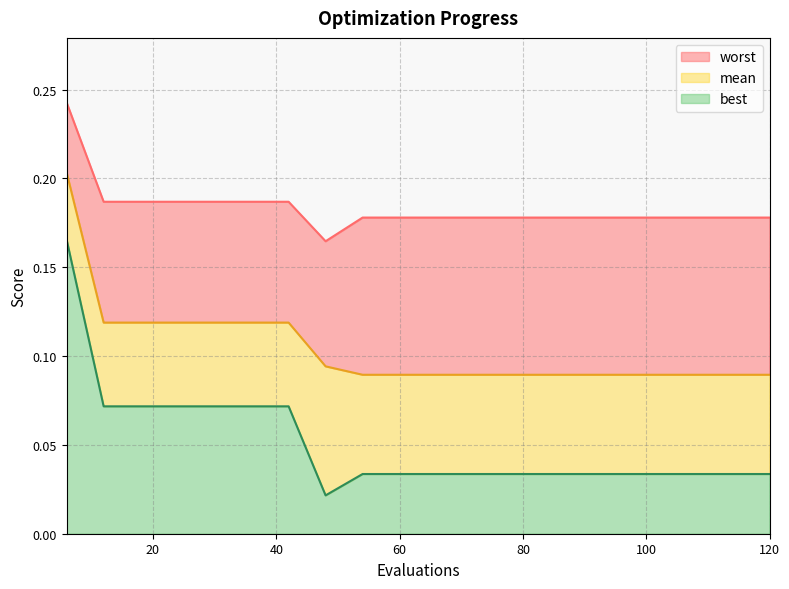

True or false: worst has a value of 0.1 at 36.

False